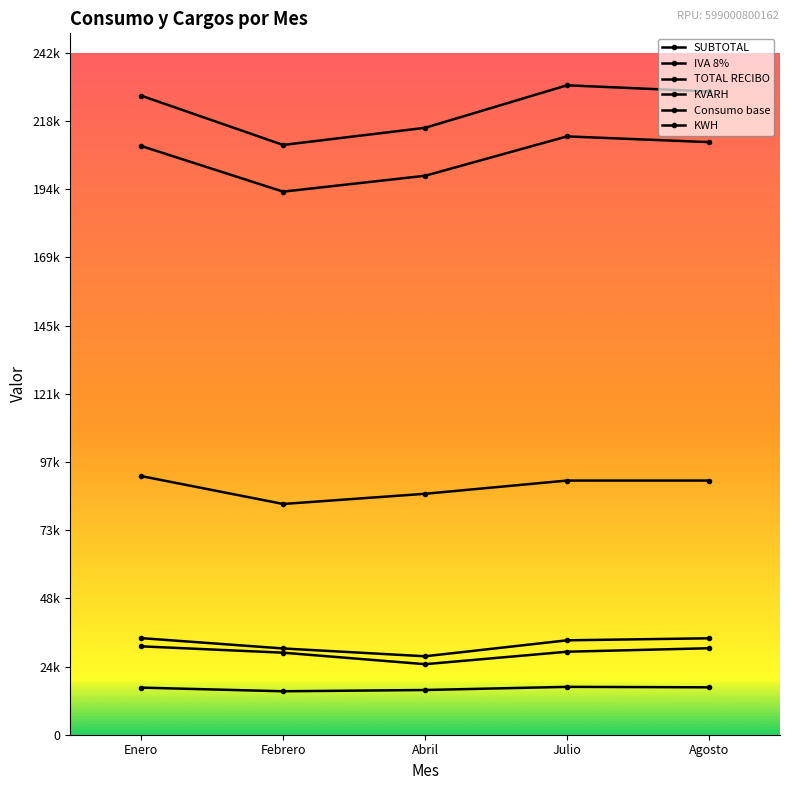

True or false: TOTAL RECIBO has a value of 226843.0 at Enero.

True